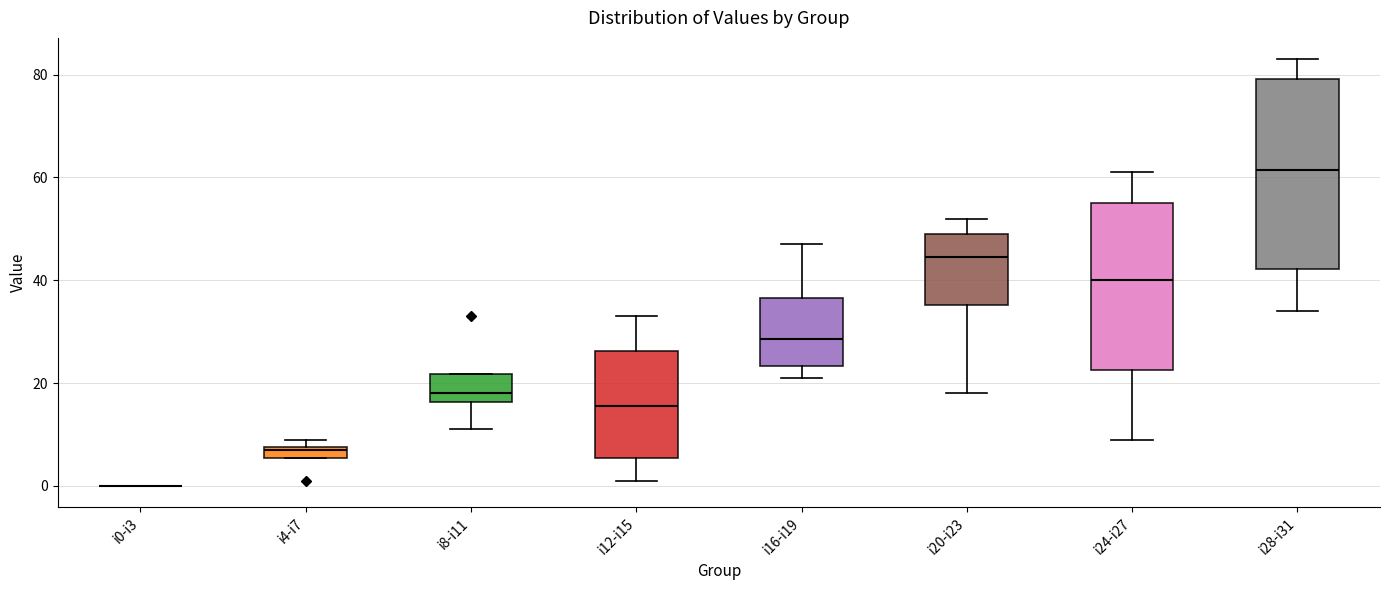

Where does the median line of the box for i20-i23 sit on the y-axis? The values are not printed on the chart, so give them approximately, as read against the axis.

44